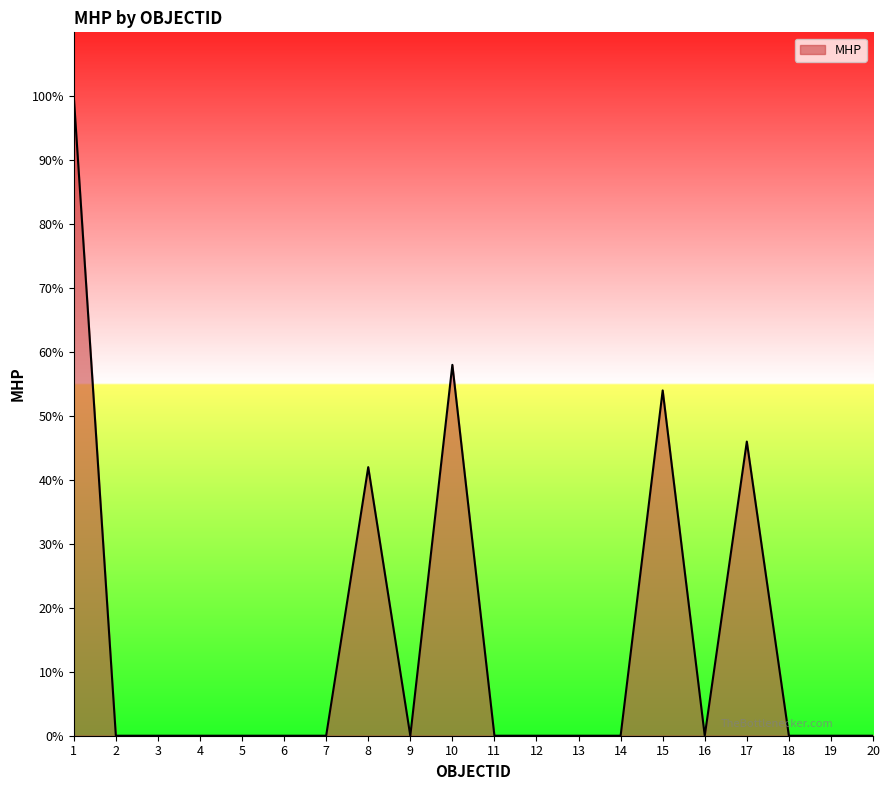

What is the maximum value shown in the chart?

100